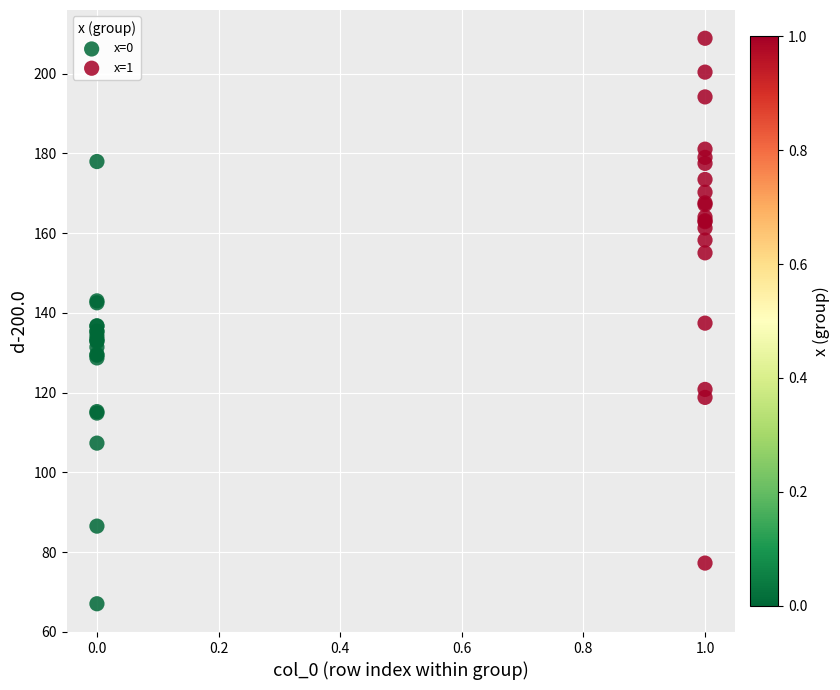

Which series reaches the minimum Y coordinate?

x=0